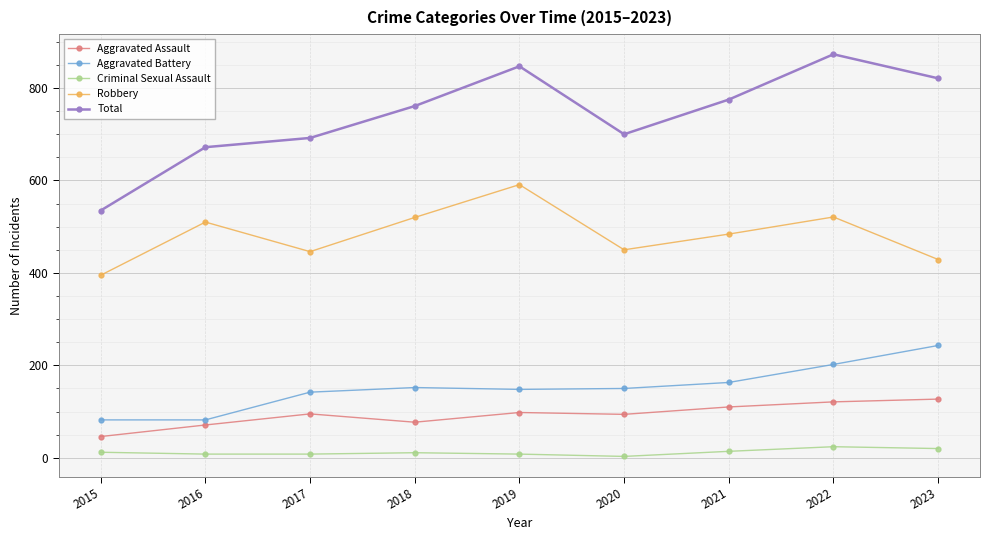

True or false: Aggravated Battery has more than 2 interior local peaks.

False